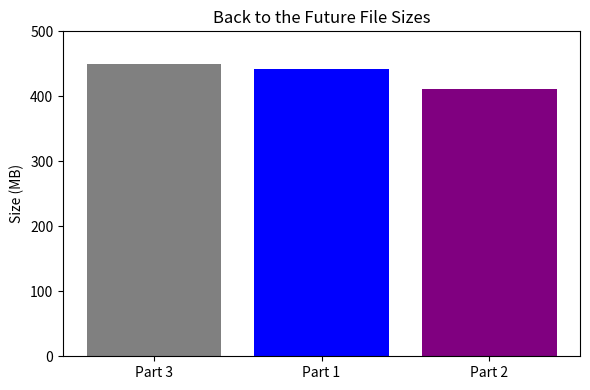

What is the change in value from Part 1 to Part 2?

-30.5